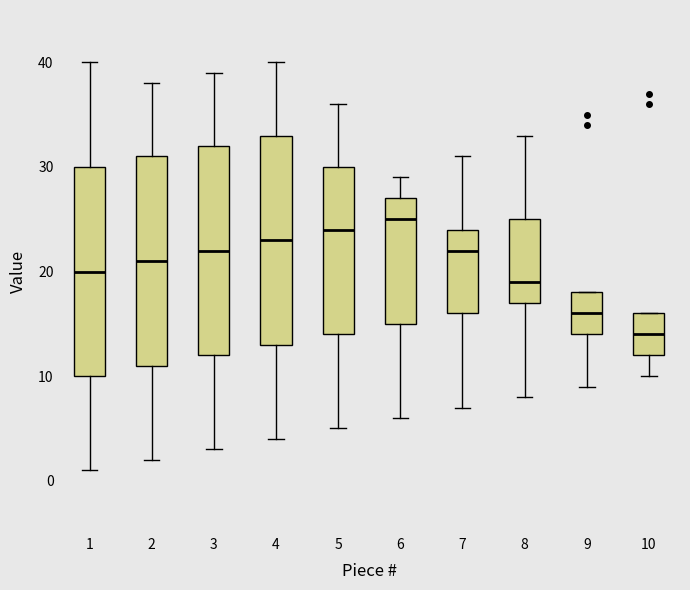

Reading left to right, read every box against the y-axis: the position of its median line, the range the box covers, and the ends of its whiskers. The values are not printed on the chart, so give them approximately, as read against the axis.

1: median 20, box 10 to 30, whiskers 1 to 40
2: median 21, box 11 to 31, whiskers 2 to 38
3: median 22, box 12 to 32, whiskers 3 to 39
4: median 23, box 13 to 33, whiskers 4 to 40
5: median 24, box 14 to 30, whiskers 5 to 36
6: median 25, box 15 to 27, whiskers 6 to 29
7: median 22, box 16 to 24, whiskers 7 to 31
8: median 19, box 17 to 25, whiskers 8 to 33
9: median 16, box 14 to 18, whiskers 9 to 18
10: median 14, box 12 to 16, whiskers 10 to 16